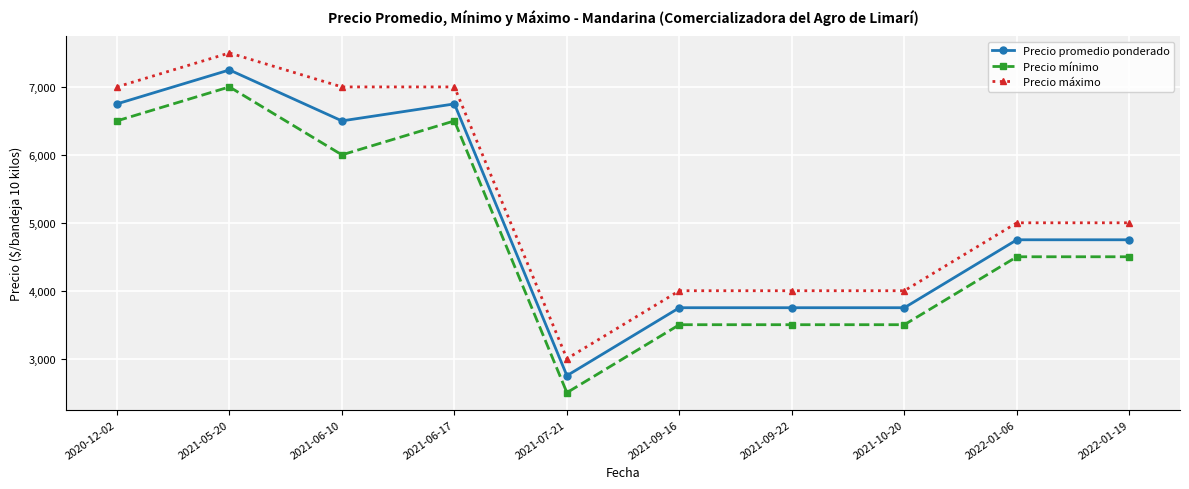

What is the label of the 7th point from the right?

2021-06-17